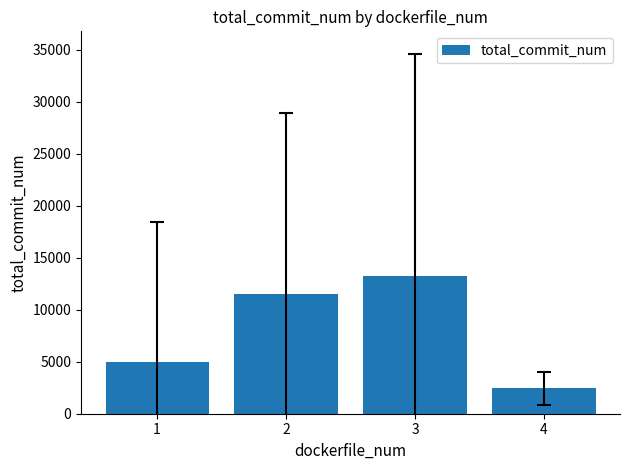

The chart shows a value of 2435.5 at 4. True or false?

True